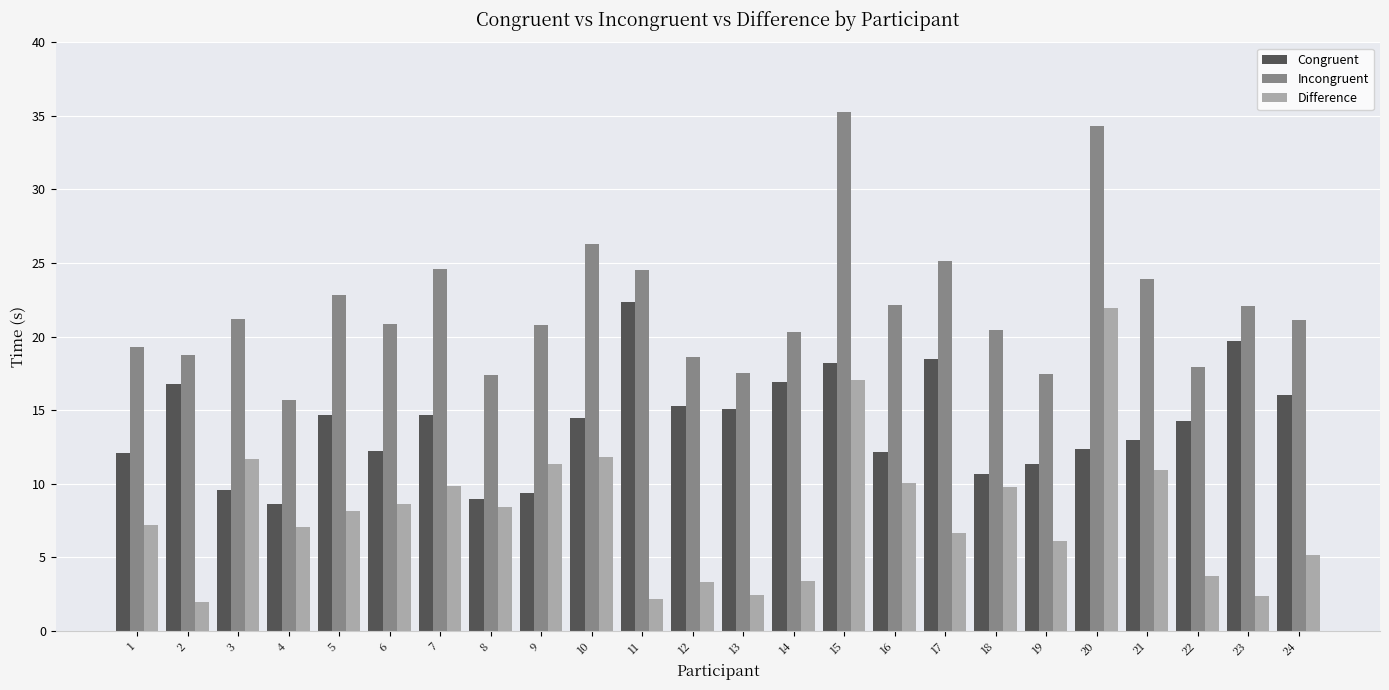

What is the sum of all Difference values?

191.2